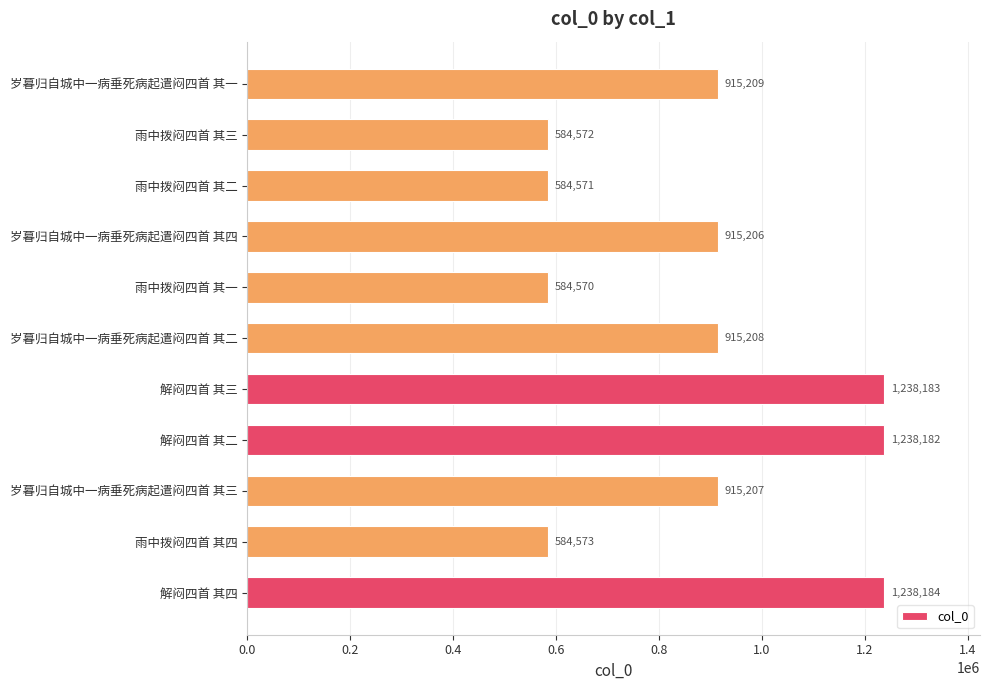

Which label corresponds to the smallest value in the chart?

雨中拨闷四首 其一